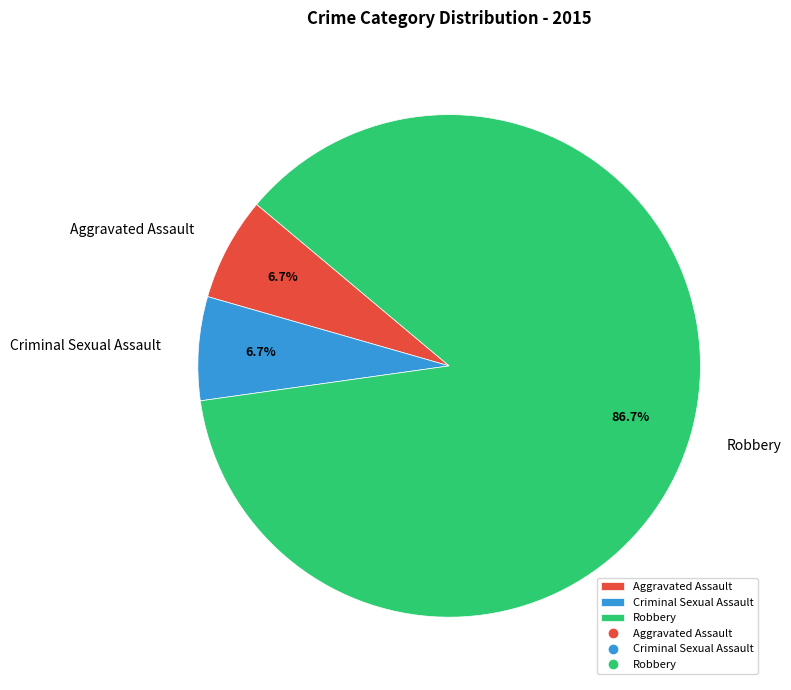

Between Robbery and Criminal Sexual Assault, which is larger?

Robbery